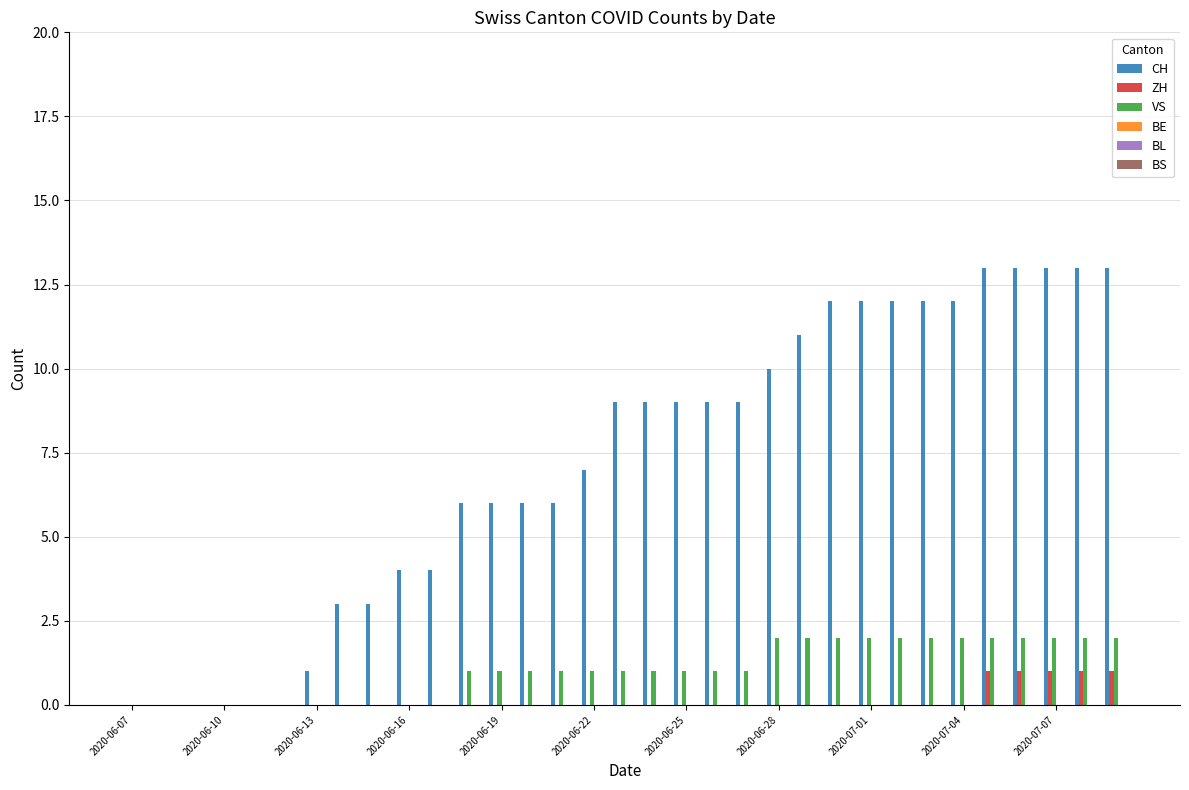

Which series has the largest range (max minus min)?

CH